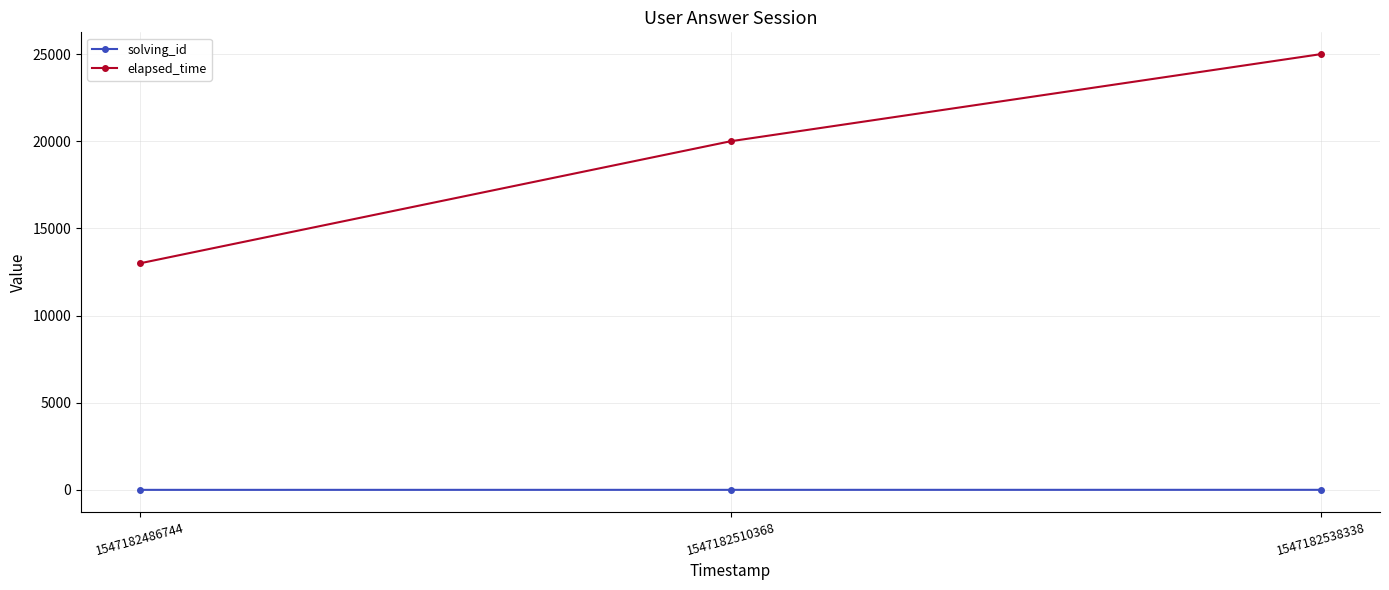

Which series has the largest total across all categories?

elapsed_time